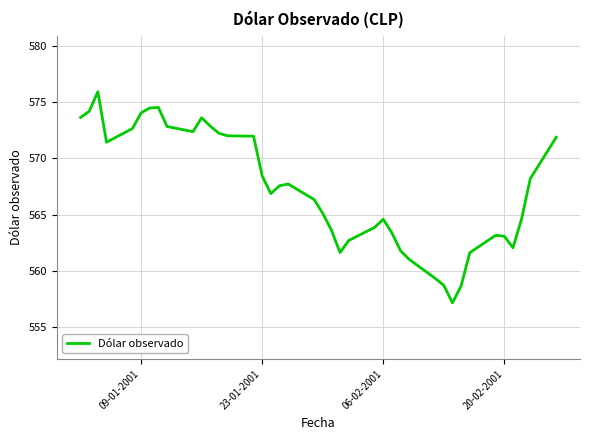

What is the difference between the maximum and minimum values?

18.8